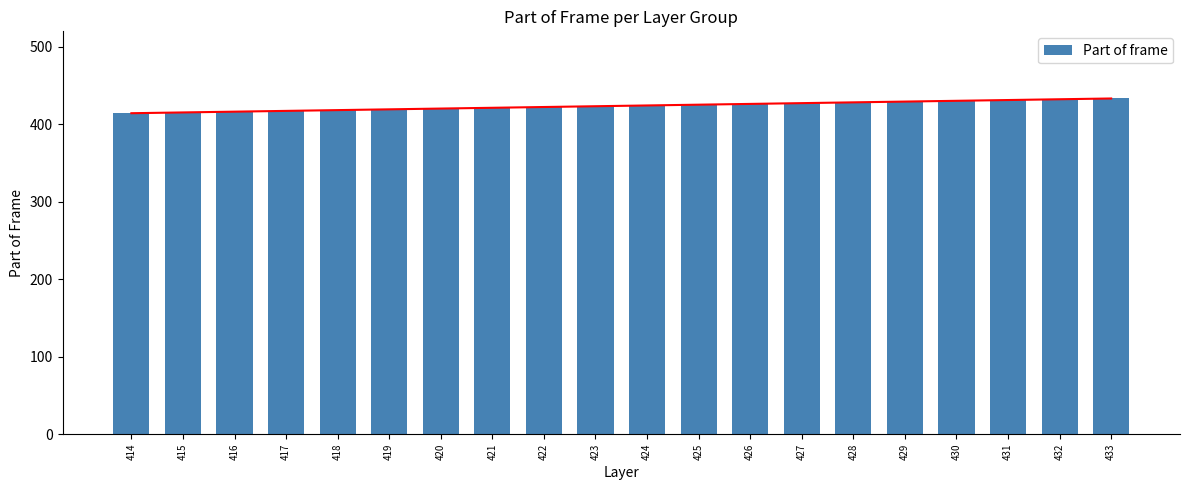

How many series are shown in this chart?

1